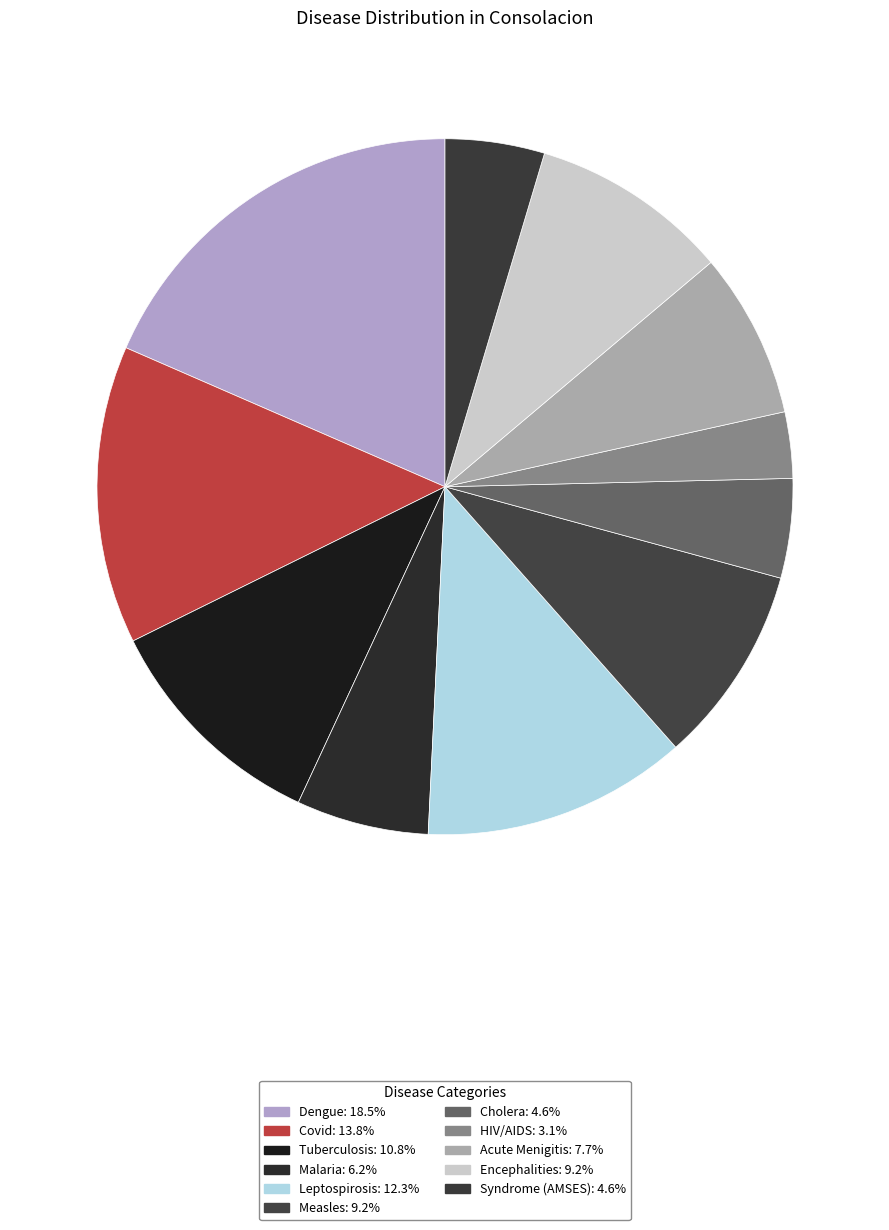

To the nearest percent, what is the average slice percentage?

9%